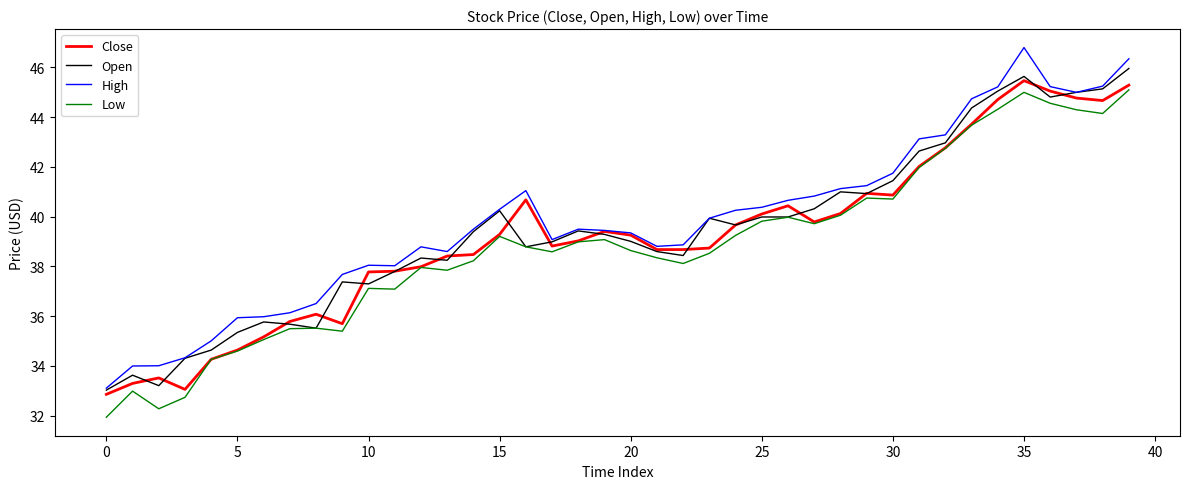

What is the minimum value for Open?

33.0